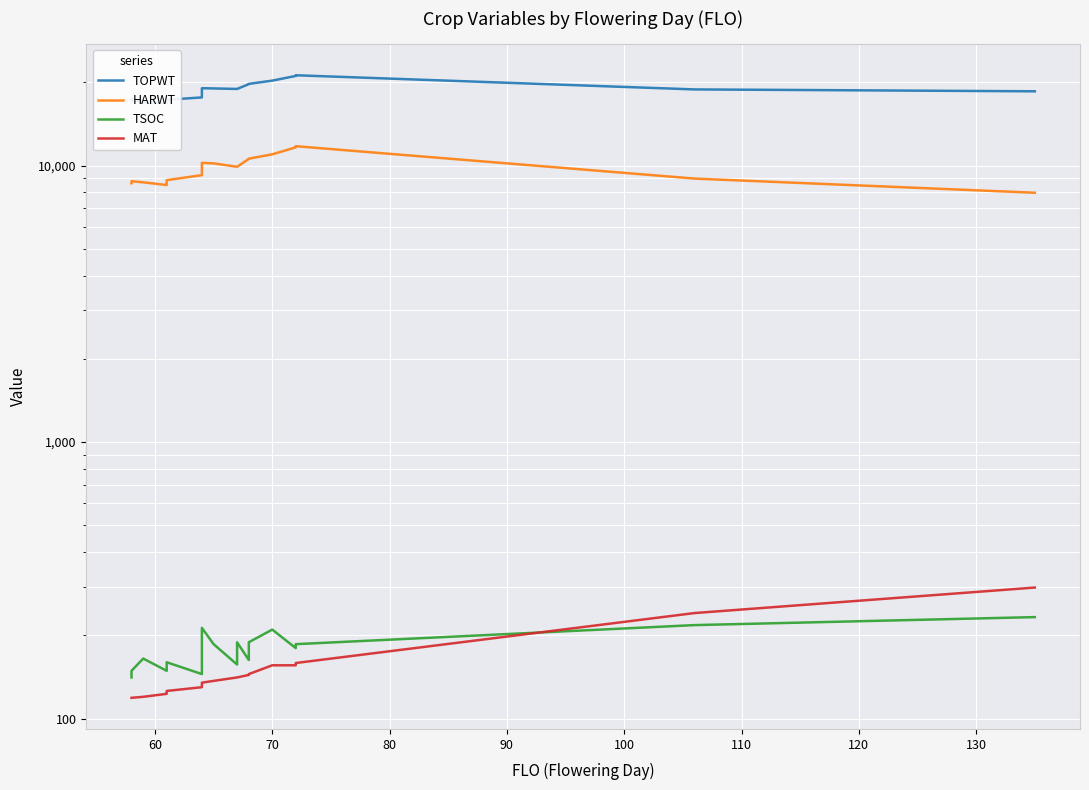

Reading left to right, list all the values displayed in this chart.

TOPWT: 17114	17393	16907	16815	16995	17285	17624	17914	18164	18423	18423	18469	18469	18547	18574	18800	19032	18995	18913	18913	19685	19731	20268	21079	21196	18838	18546
HARWT: 8627	8774	8694	8500	8591	8851	9230	9437	9448	9702	9702	9796	9798	9798	9873	9902	10226	10180	9894	9894	10564	10587	10976	11633	11743	8968	7971
TSOC: 141	149	165	149	151	160	145	151	152	156	157	158	158	170	170	190	213	186	157	189	163	189	210	180	186	218	233
MAT: 119	119	120	123	124	126	130	130	130	132	133	133	133	134	134	135	135	137	141	141	144	145	156	156	159	241	298